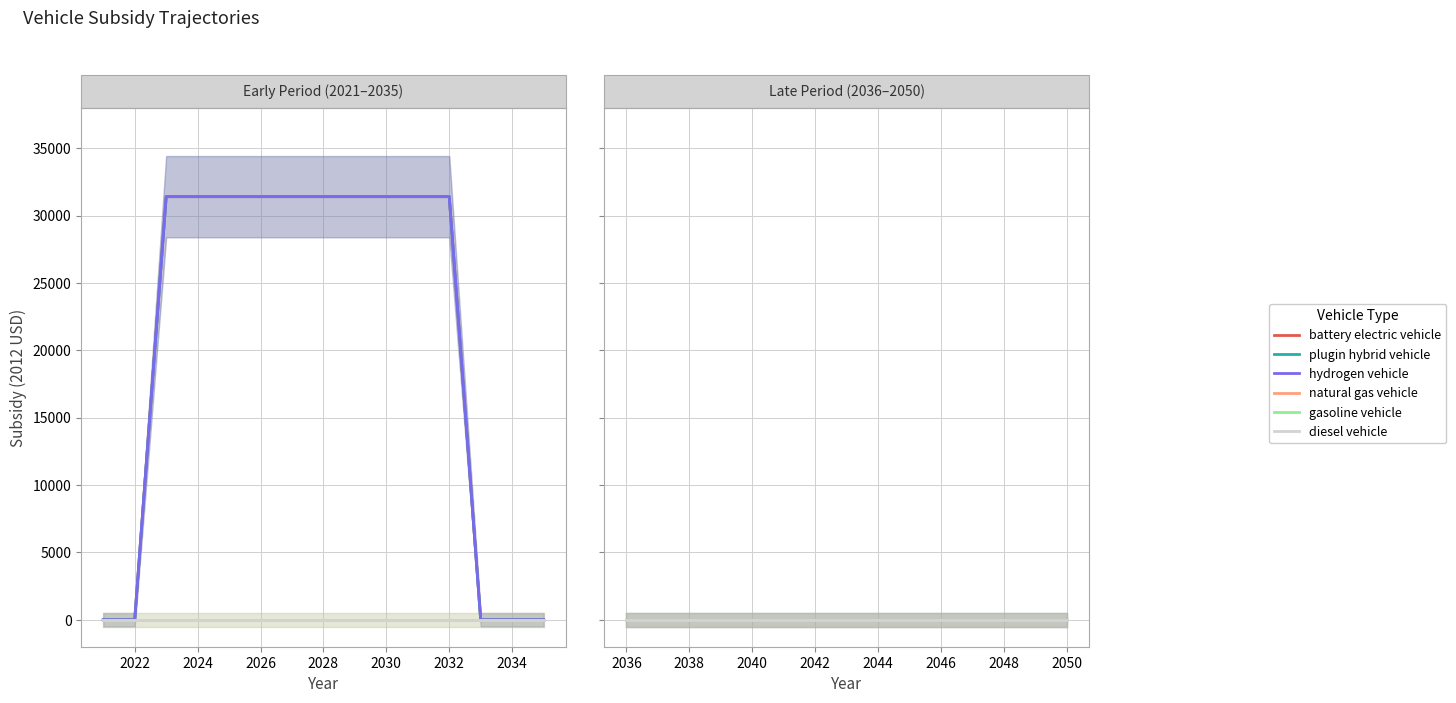

How many data points does each series have?

30